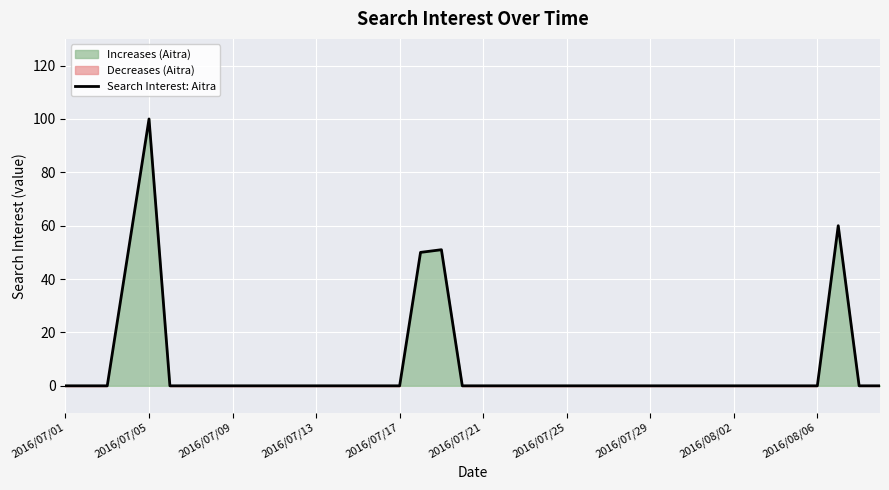

Is it true that the value at 27 is 0?

True